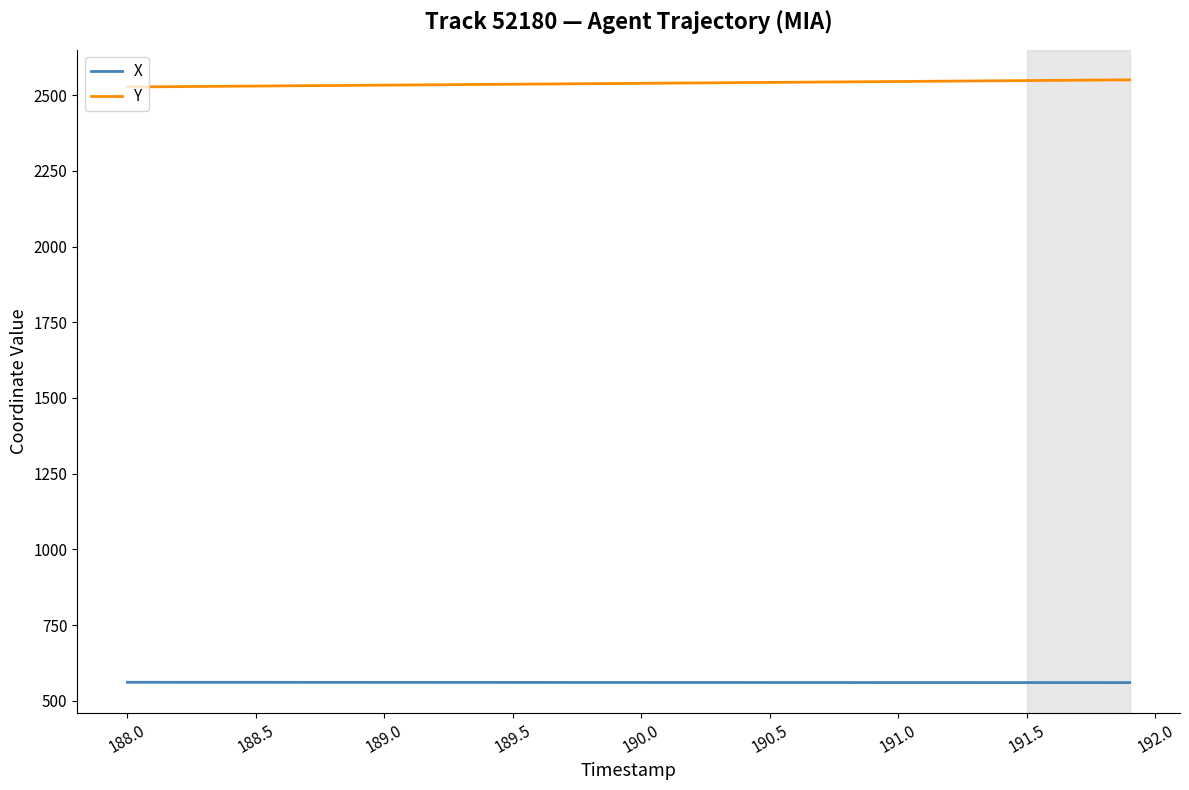

Does the chart have visible grid lines?

No